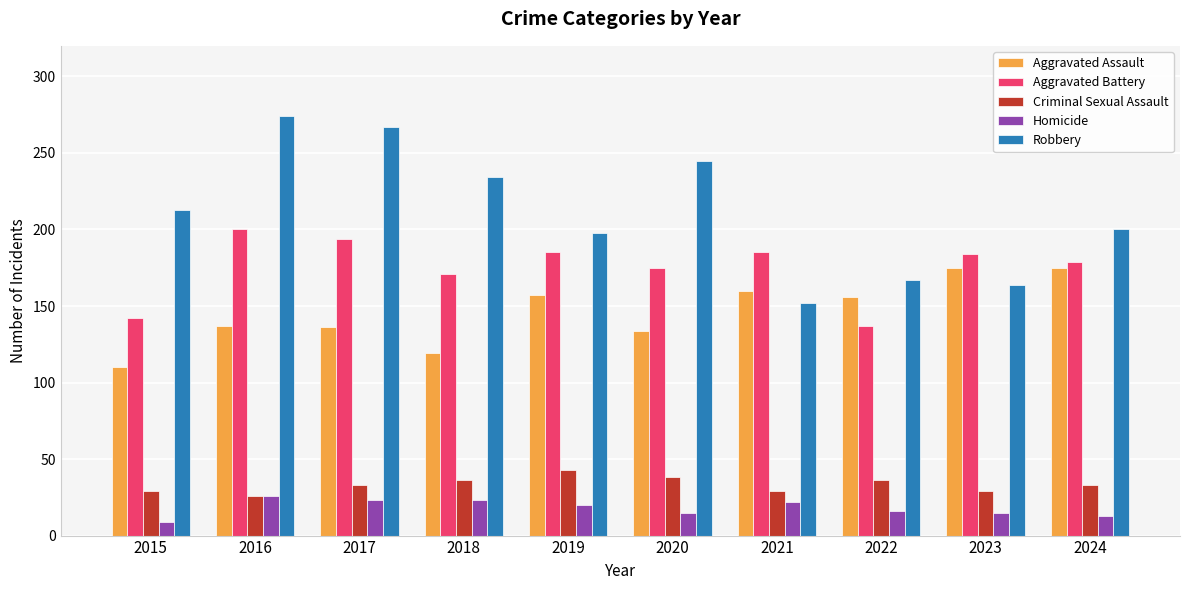

At 2020, list the series in order from largest to smallest.

Robbery, Aggravated Battery, Aggravated Assault, Criminal Sexual Assault, Homicide